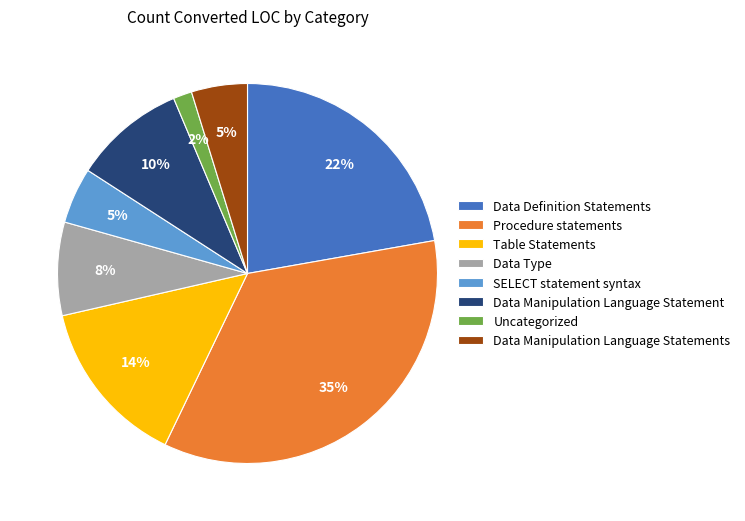

Combined, do Table Statements and SELECT statement syntax account for over 50%?

No